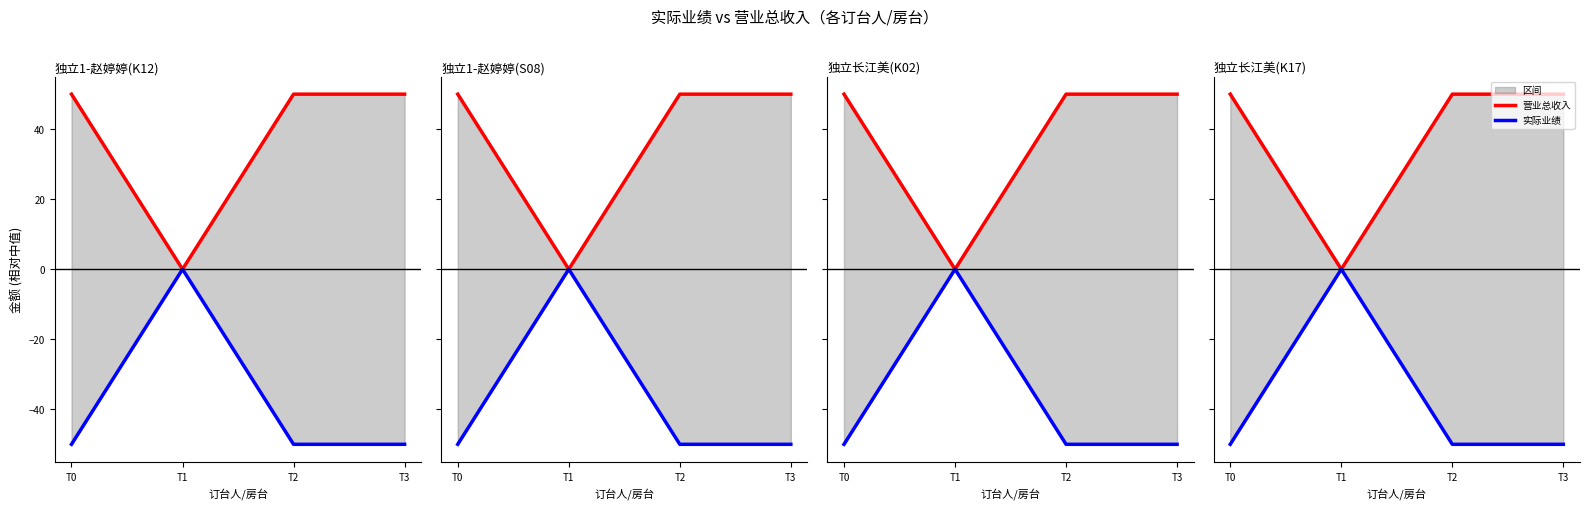

At which label is 营业总收入 closest to 25?

T0